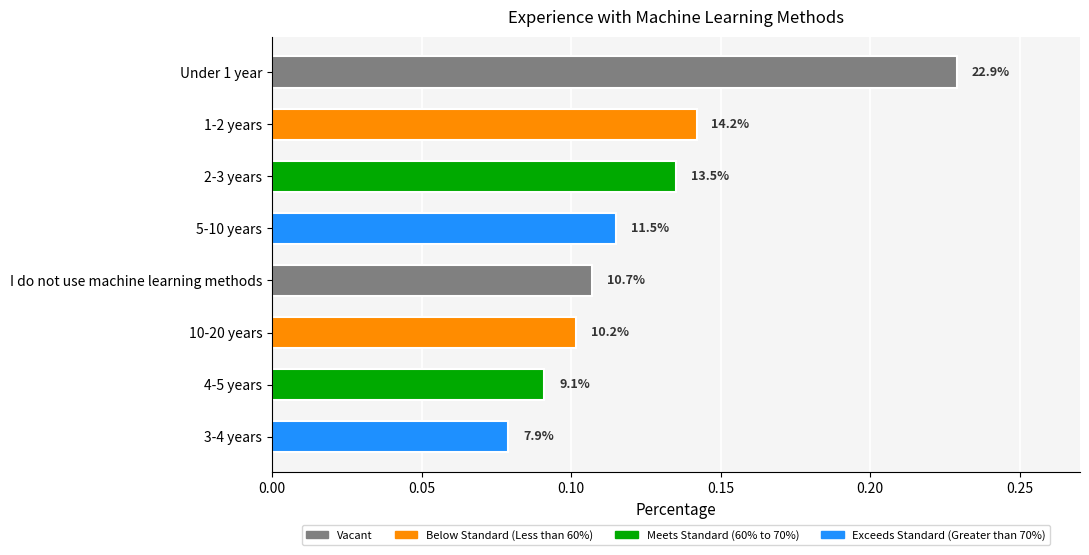

Are the bars grouped side by side (vs. stacked)?

No